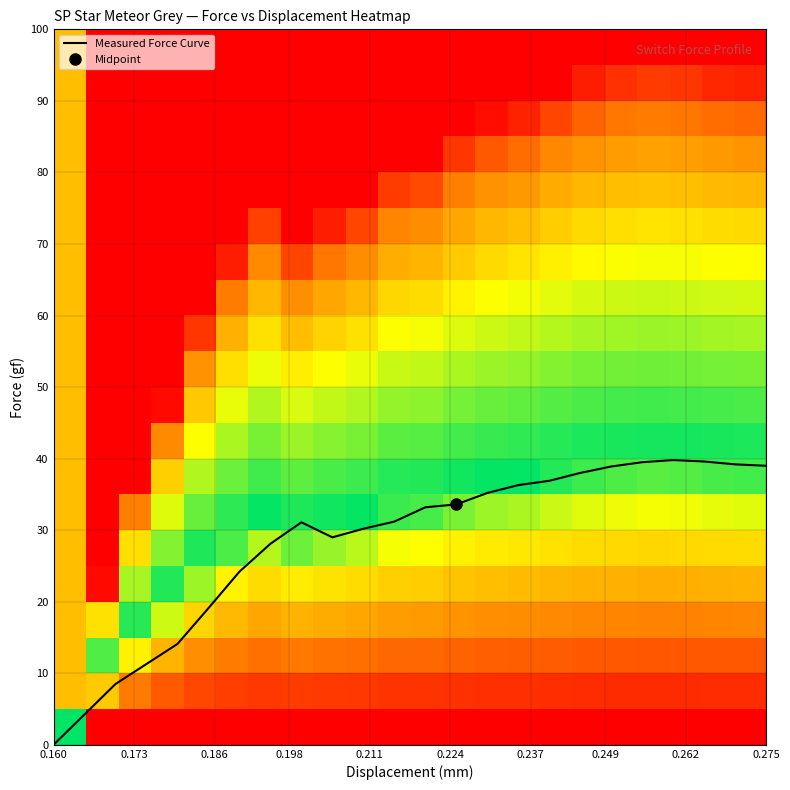

What is the highest value of the Measured Force Curve series?

39.8